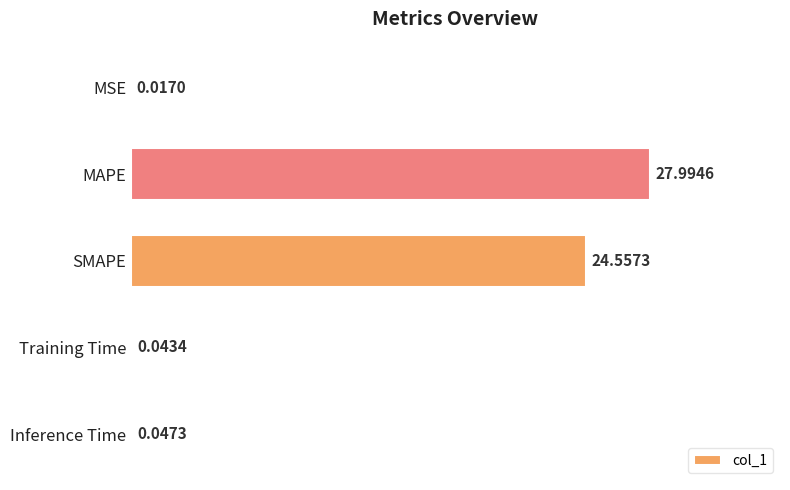

What is the maximum value shown in the chart?

28.0